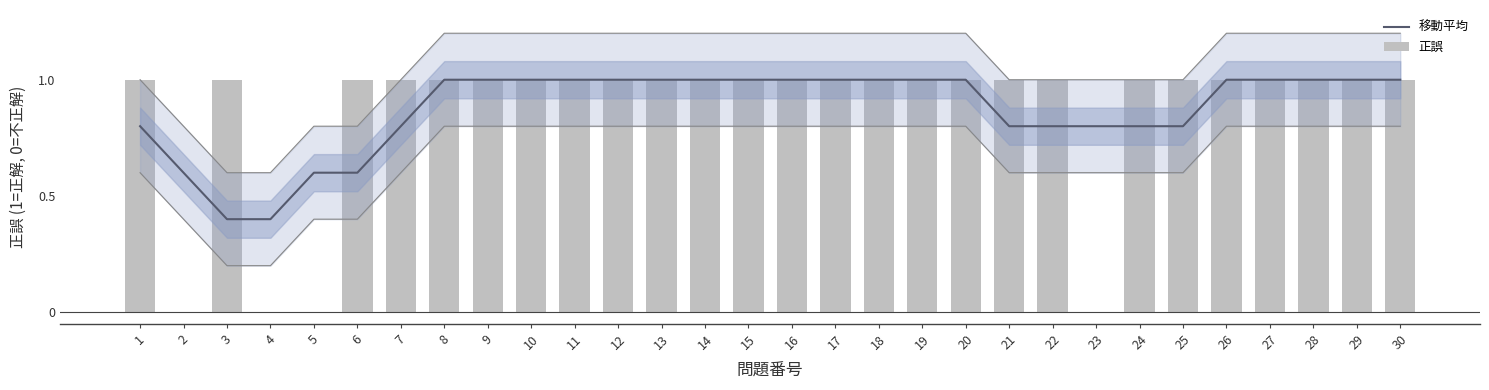

Does the chart contain any negative values?

No